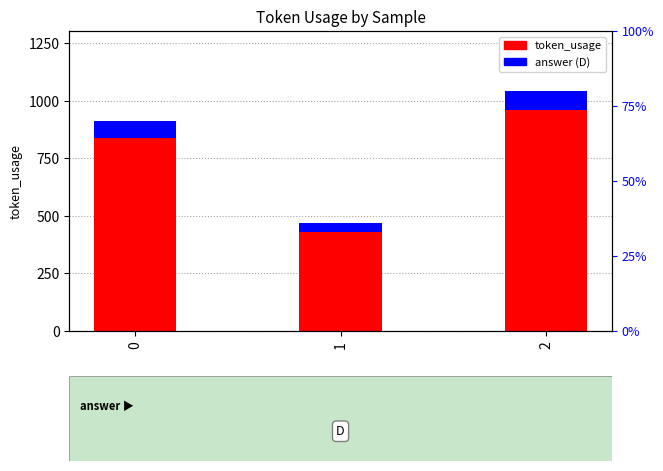

At which label does answer (D) reach its peak?

2